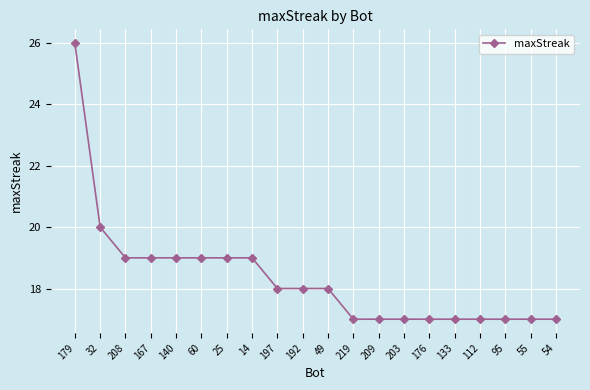

At which label is the value closest to 21?

32